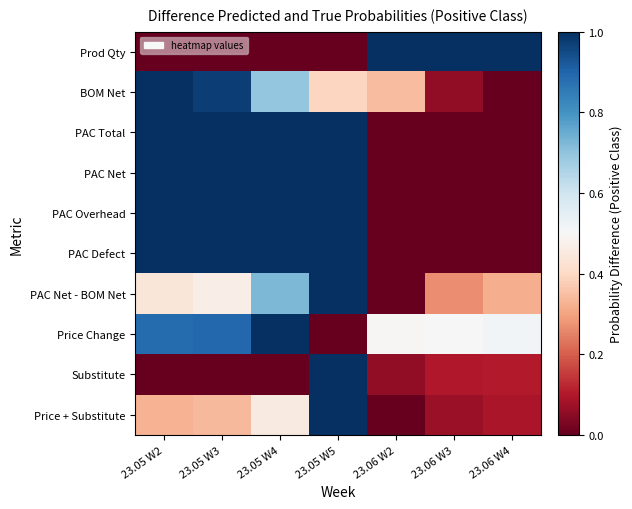

Reading left to right, what are all the values shown in this chart?

Prod Qty: 23.05 W2=0.0	23.05 W3=0.0	23.05 W4=0.0	23.05 W5=0.0	23.06 W2=1.0	23.06 W3=1.0	23.06 W4=1.0
BOM Net: 23.05 W2=1.0	23.05 W3=1.0	23.05 W4=0.7	23.05 W5=0.4	23.06 W2=0.3	23.06 W3=0.1	23.06 W4=0.0
PAC Total: 23.05 W2=1.0	23.05 W3=1.0	23.05 W4=1.0	23.05 W5=1.0	23.06 W2=0.0	23.06 W3=0.0	23.06 W4=0.0
PAC Net: 23.05 W2=1.0	23.05 W3=1.0	23.05 W4=1.0	23.05 W5=1.0	23.06 W2=0.0	23.06 W3=0.0	23.06 W4=0.0
PAC Overhead: 23.05 W2=1.0	23.05 W3=1.0	23.05 W4=1.0	23.05 W5=1.0	23.06 W2=0.0	23.06 W3=0.0	23.06 W4=0.0
PAC Defect: 23.05 W2=1.0	23.05 W3=1.0	23.05 W4=1.0	23.05 W5=1.0	23.06 W2=0.0	23.06 W3=0.0	23.06 W4=0.0
PAC Net - BOM Net: 23.05 W2=0.4	23.05 W3=0.5	23.05 W4=0.7	23.05 W5=1.0	23.06 W2=0.0	23.06 W3=0.3	23.06 W4=0.3
Price Change: 23.05 W2=0.9	23.05 W3=0.9	23.05 W4=1.0	23.05 W5=0.0	23.06 W2=0.5	23.06 W3=0.5	23.06 W4=0.5
Substitute: 23.05 W2=0.0	23.05 W3=0.0	23.05 W4=0.0	23.05 W5=1.0	23.06 W2=0.1	23.06 W3=0.1	23.06 W4=0.1
Price + Substitute: 23.05 W2=0.3	23.05 W3=0.3	23.05 W4=0.5	23.05 W5=1.0	23.06 W2=0.0	23.06 W3=0.1	23.06 W4=0.1